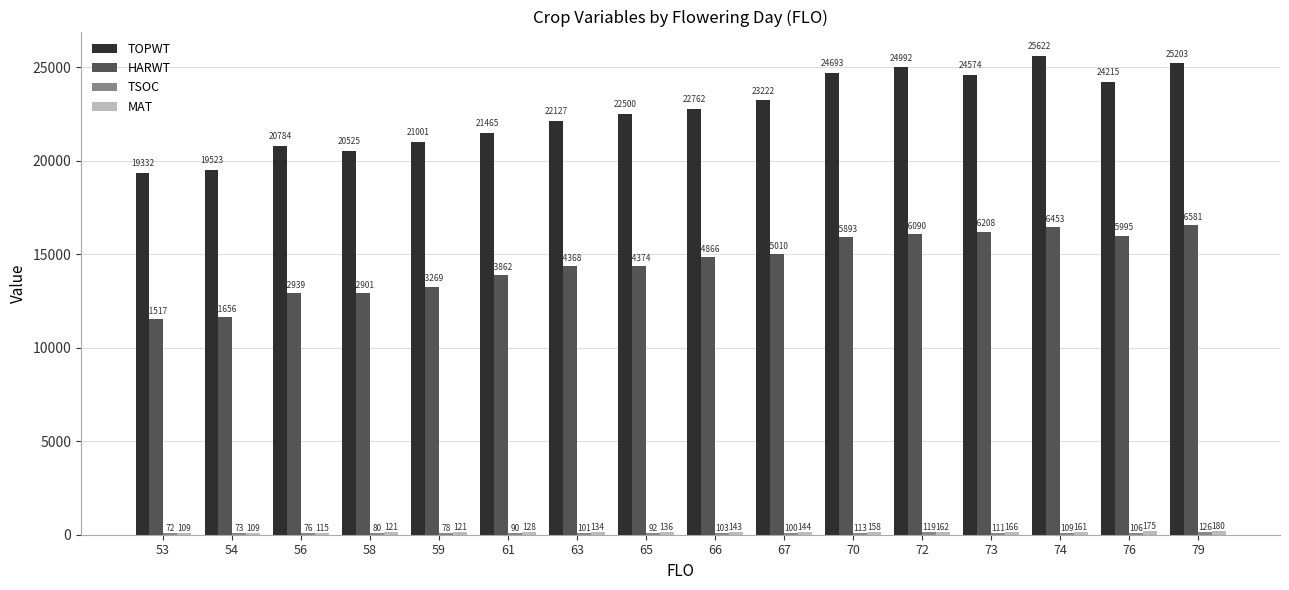

Between 59 and 74, which series saw the biggest shift?

TOPWT